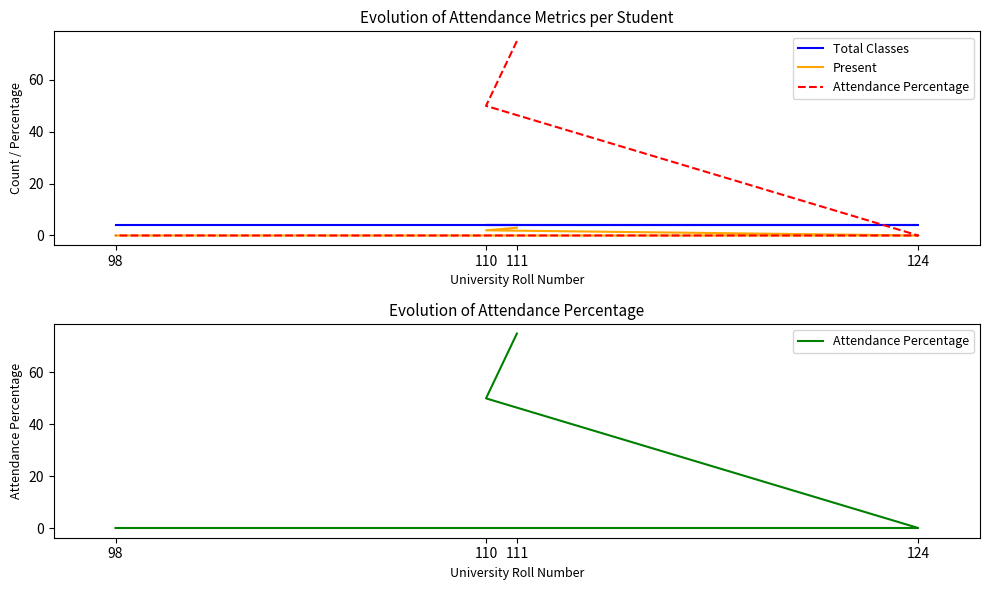

How many intersections are there between Total Classes and Attendance Percentage?

1